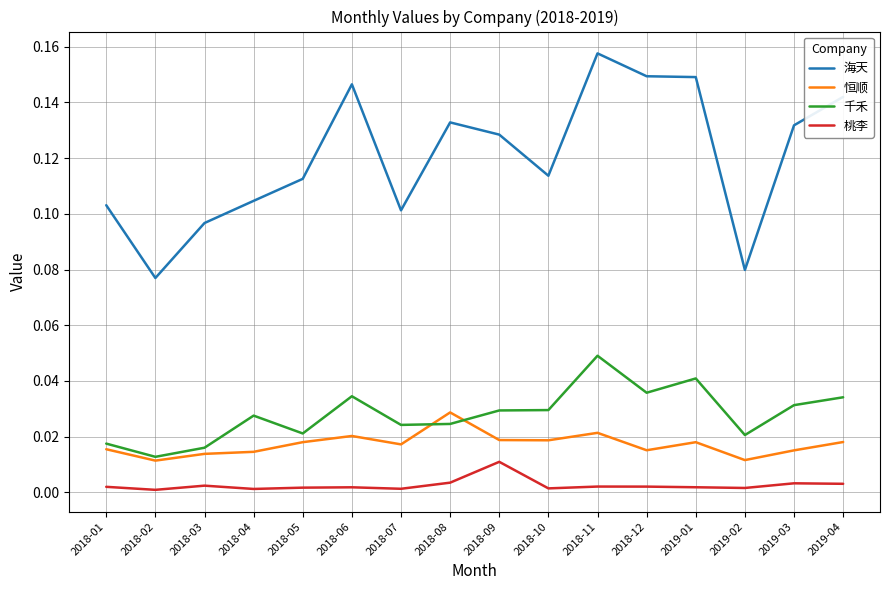

How many distinct data groups are displayed?

4